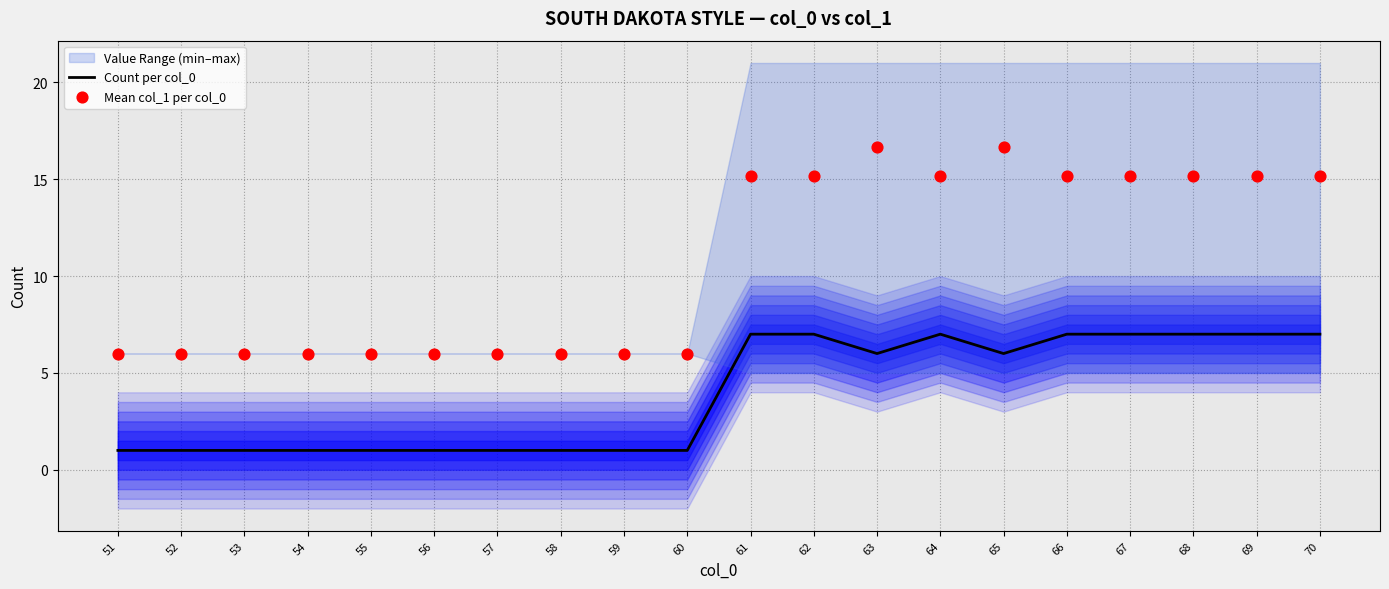

At how many categories does at least one series exceed 2?

20